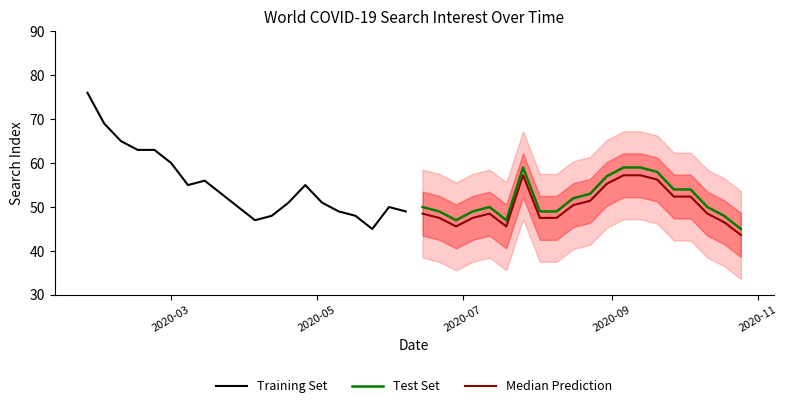

What is the maximum value for Test Set?

59.0